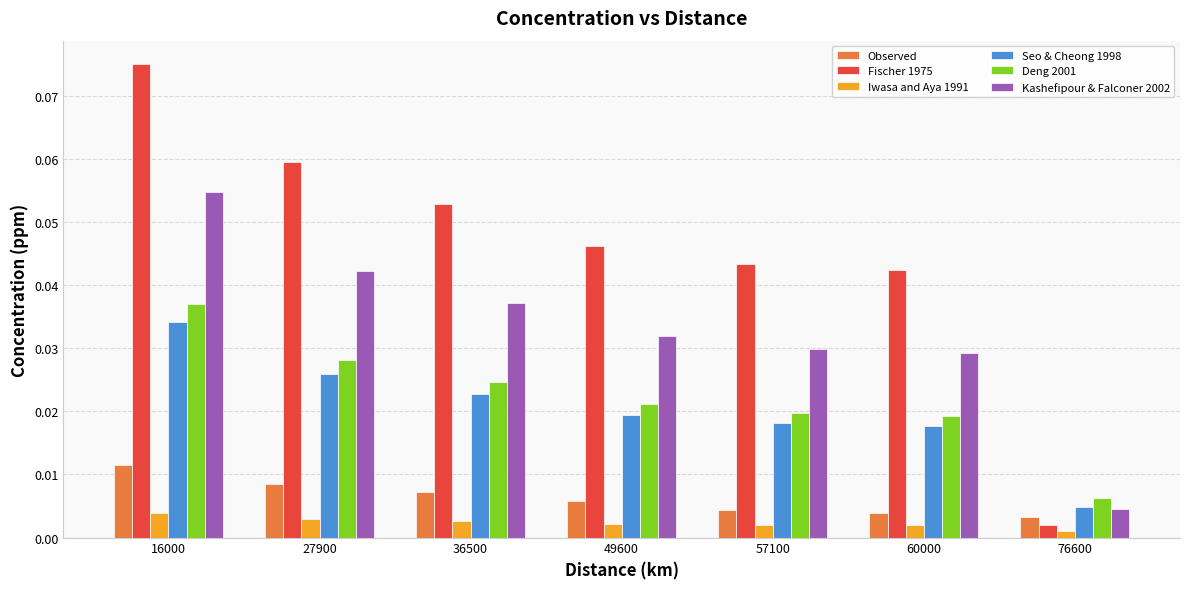

At which label does Kashefipour & Falconer 2002 reach its peak?

16000